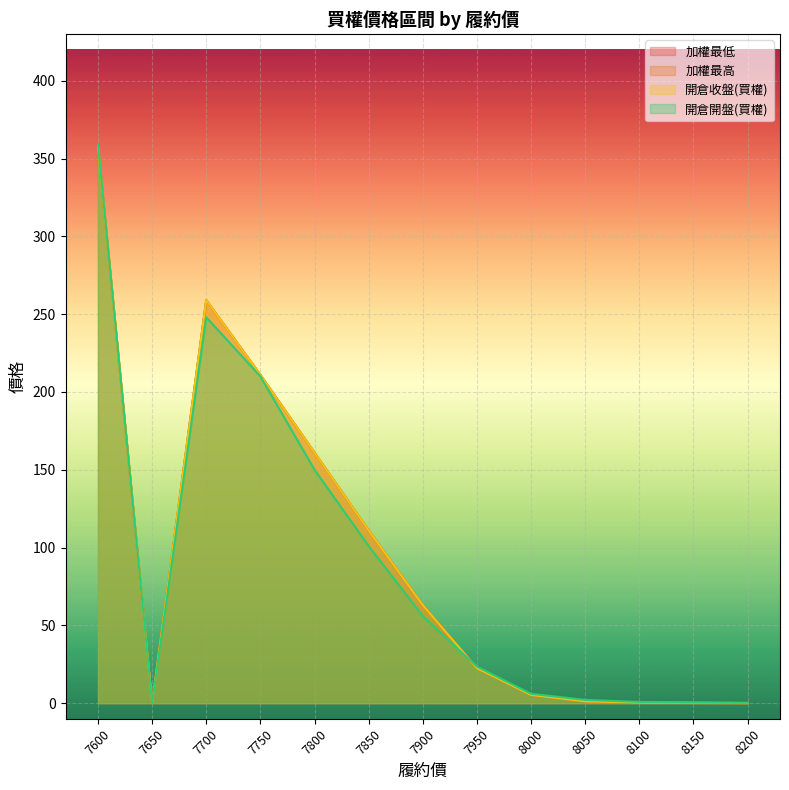

Reading left to right, list all the values displayed in this chart.

加權最低: 7600=358.0	7650=0.0	7700=259.0	7750=211.0	7800=161.0	7850=111.0	7900=63.0	7950=22.5	8000=5.3	8050=1.2	8100=0.4	8150=0.2	8200=0.1
加權最高: 7600=358.0	7650=0.0	7700=259.0	7750=211.0	7800=161.0	7850=111.0	7900=63.0	7950=22.5	8000=5.3	8050=1.2	8100=0.4	8150=0.2	8200=0.1
開倉收盤(買權): 7600=358.0	7650=0.0	7700=259.0	7750=211.0	7800=161.0	7850=111.0	7900=63.0	7950=22.5	8000=5.3	8050=1.2	8100=0.4	8150=0.2	8200=0.1
開倉開盤(買權): 7600=359.0	7650=0.0	7700=248.0	7750=210.0	7800=150.0	7850=101.0	7900=56.0	7950=23.5	8000=6.0	8050=2.1	8100=0.8	8150=0.4	8200=0.2